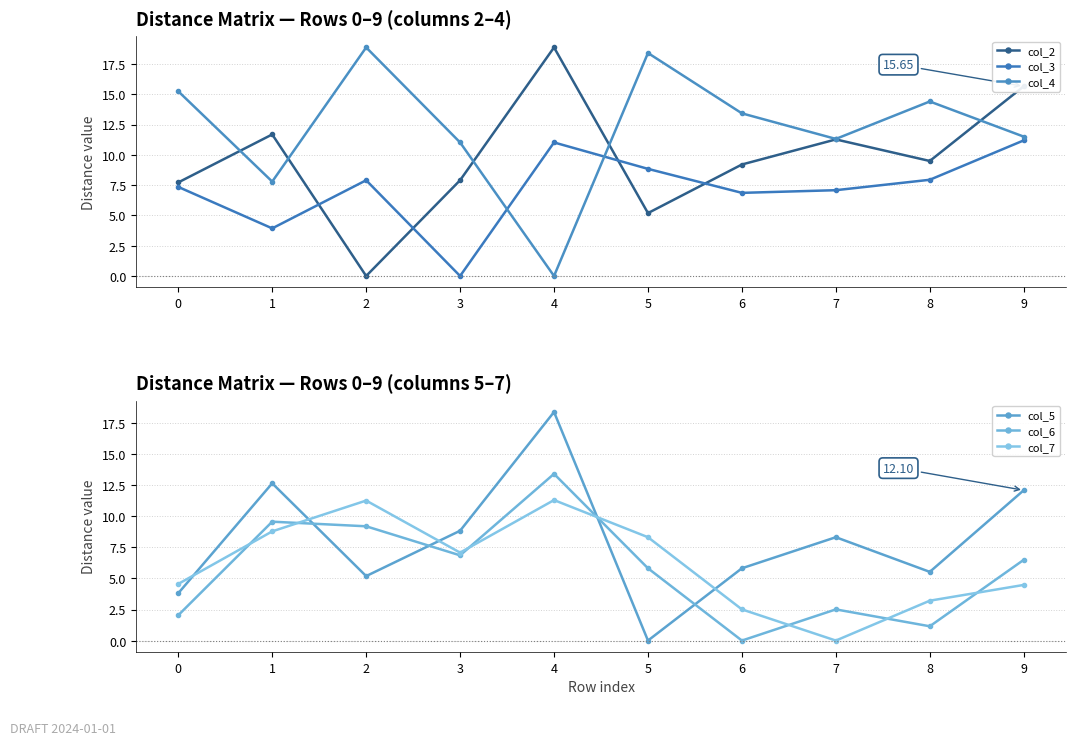

At how many categories does at least one series exceed 14?

6